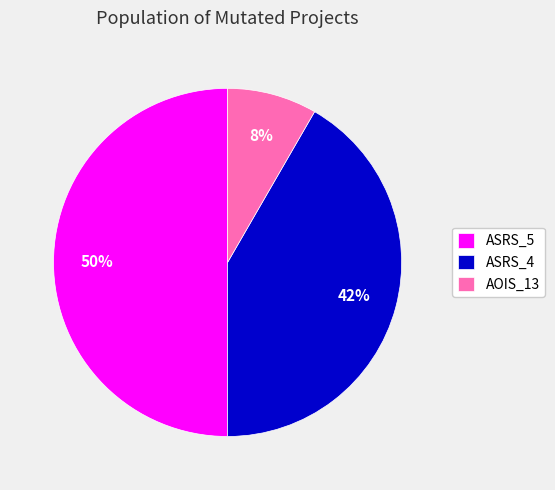

The ASRS_4 slice represents 36% of the pie. True or false?

False